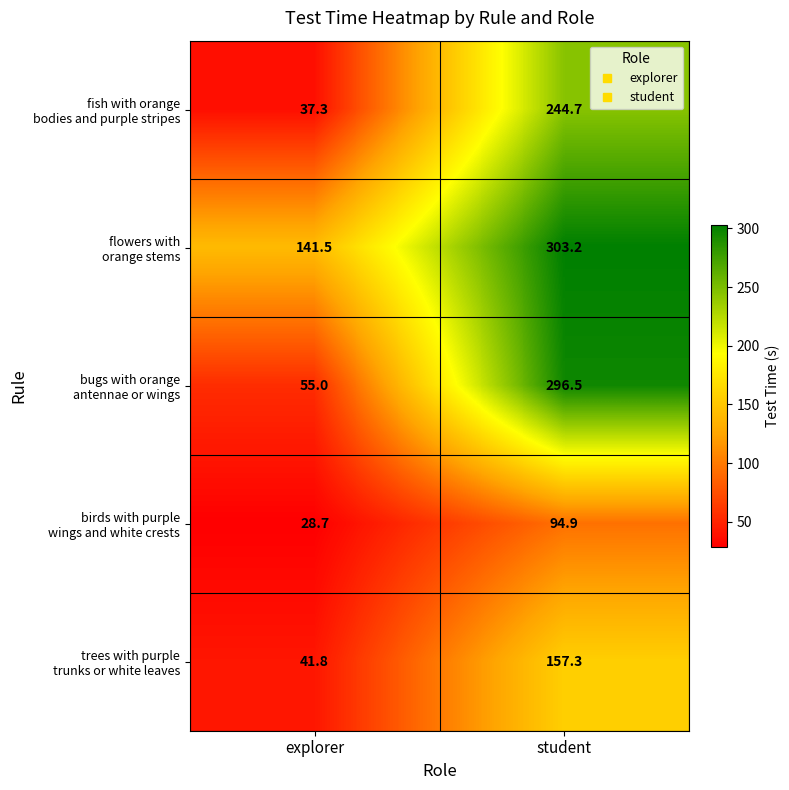

What is the spread (max minus min) of values at explorer?

112.8